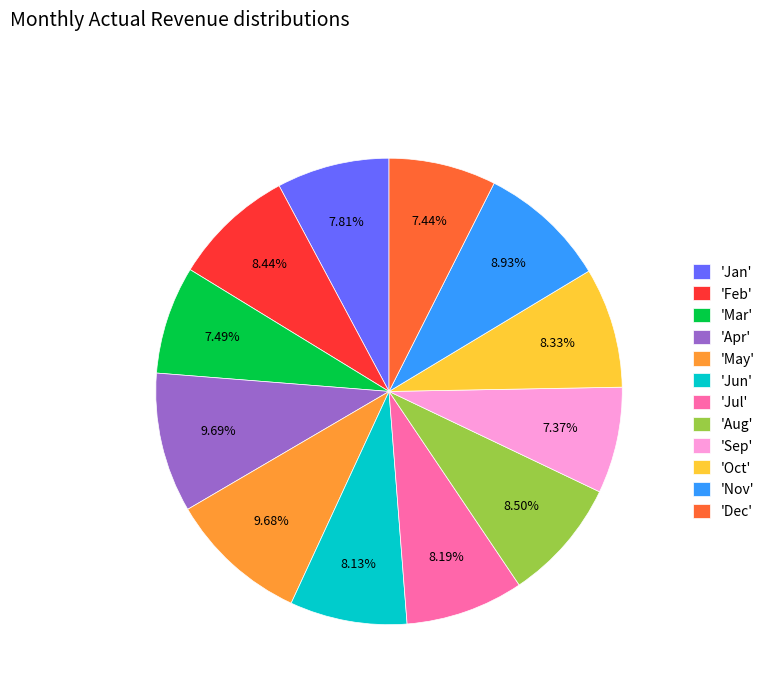

Does 'Dec' account for over 50% of the chart?

No